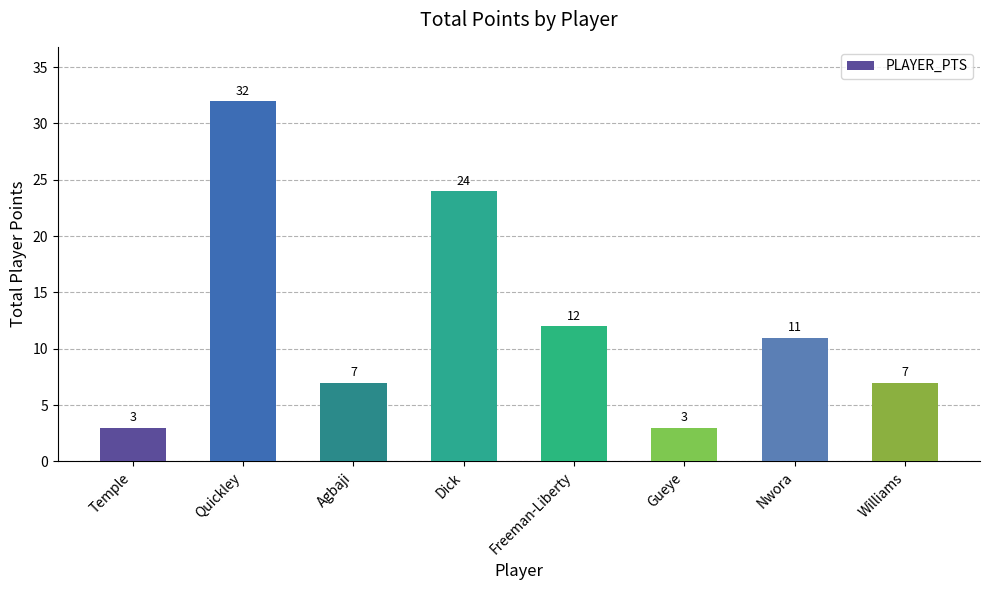

What is the smallest value displayed?

3